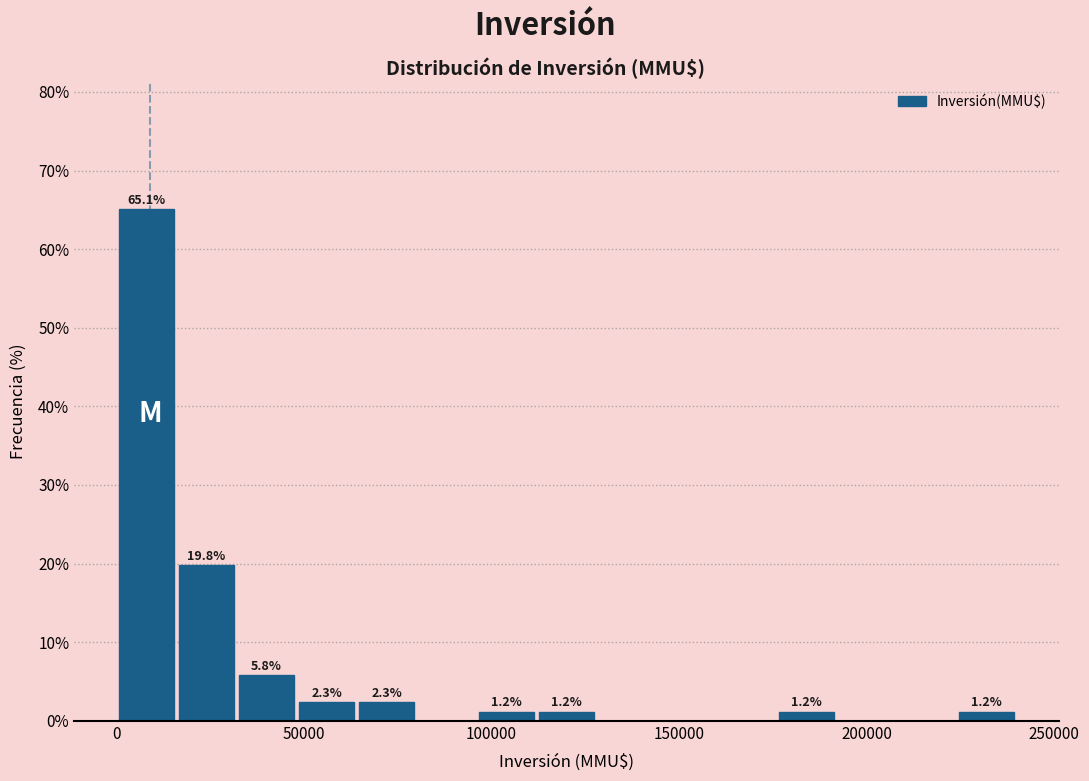

Read against the x-axis, roughly where is the centre of the tallest bar?

10000